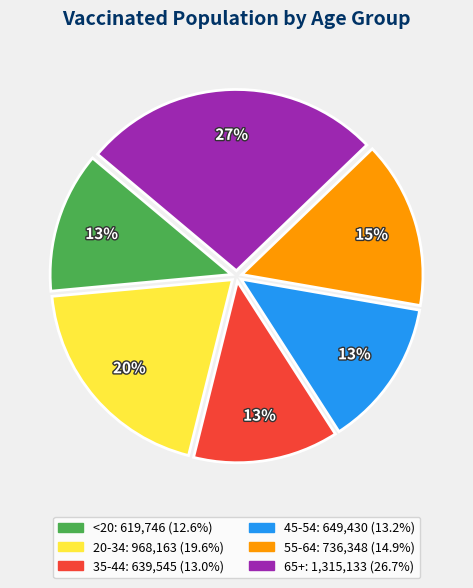

Is there a majority slice in this chart?

No